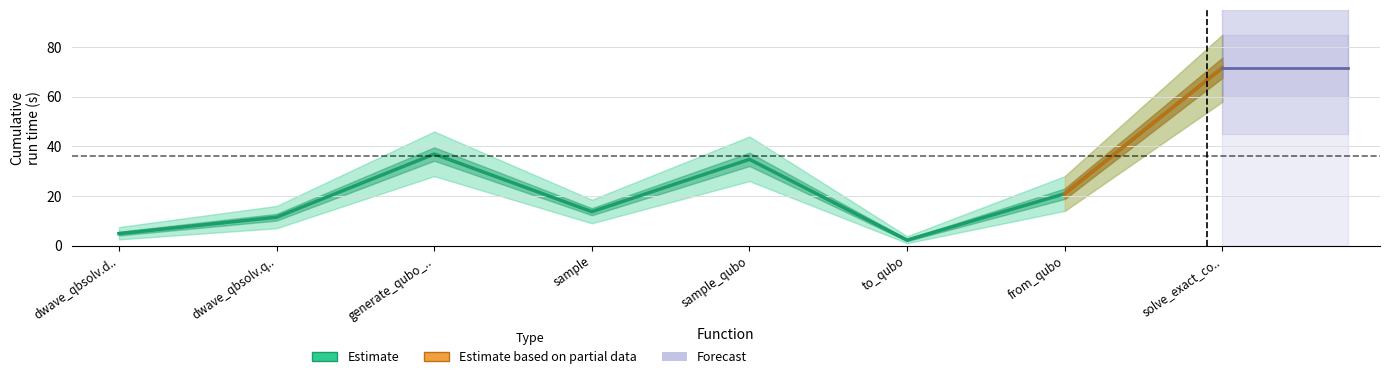

At which label does the data first exceed 20?

generate_qubo_..